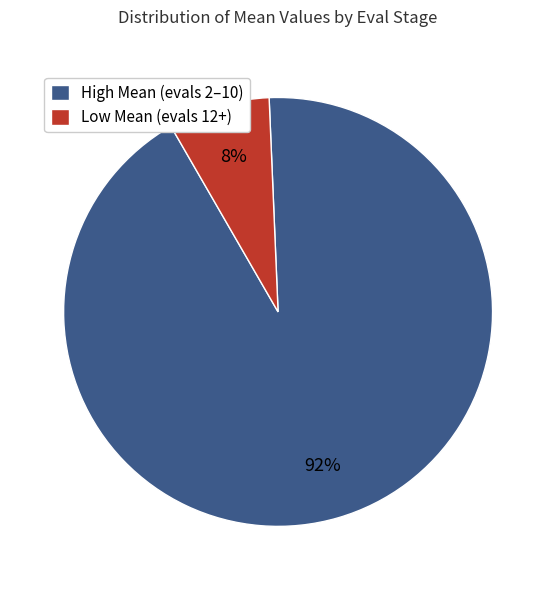

To the nearest percent, what is the combined percentage of High Mean (evals 2–10) and Low Mean (evals 12+)?

100%